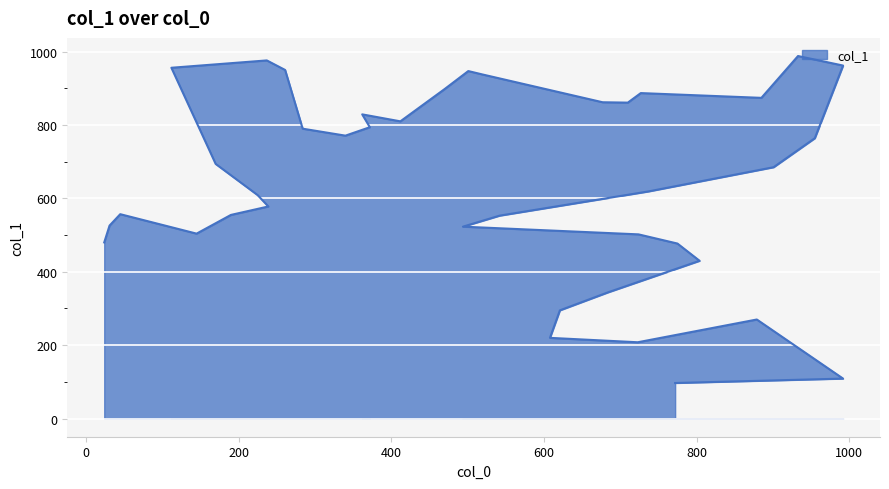

What is the sum of all values?

25692